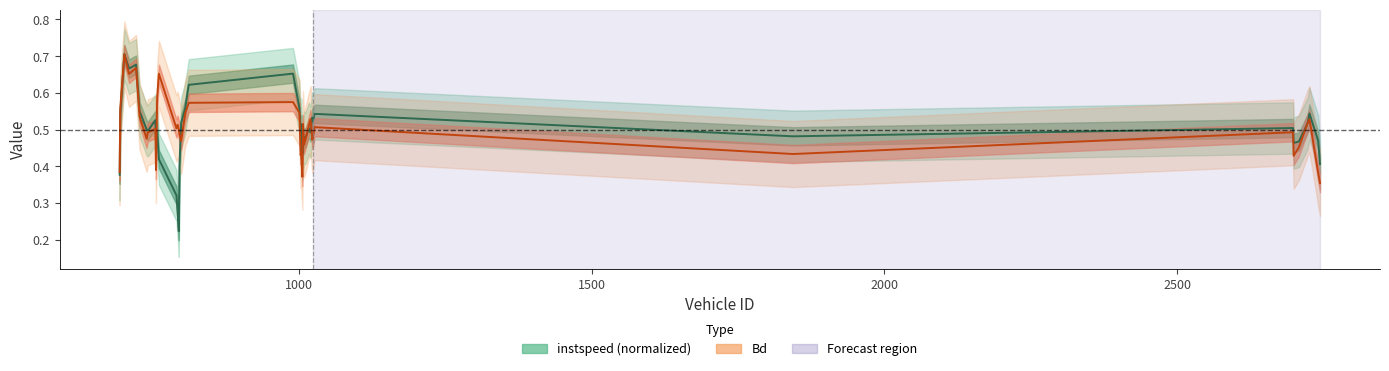

What is the value of the Bd point at the 30th from the left?

0.5